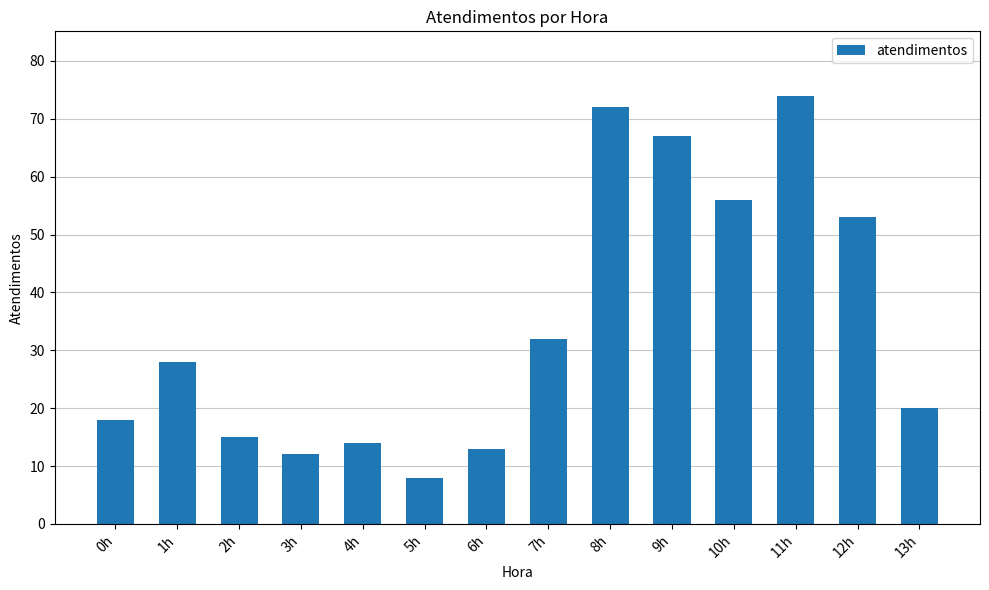

List the labels in order of value, smallest first.

5h, 3h, 6h, 4h, 2h, 0h, 13h, 1h, 7h, 12h, 10h, 9h, 8h, 11h